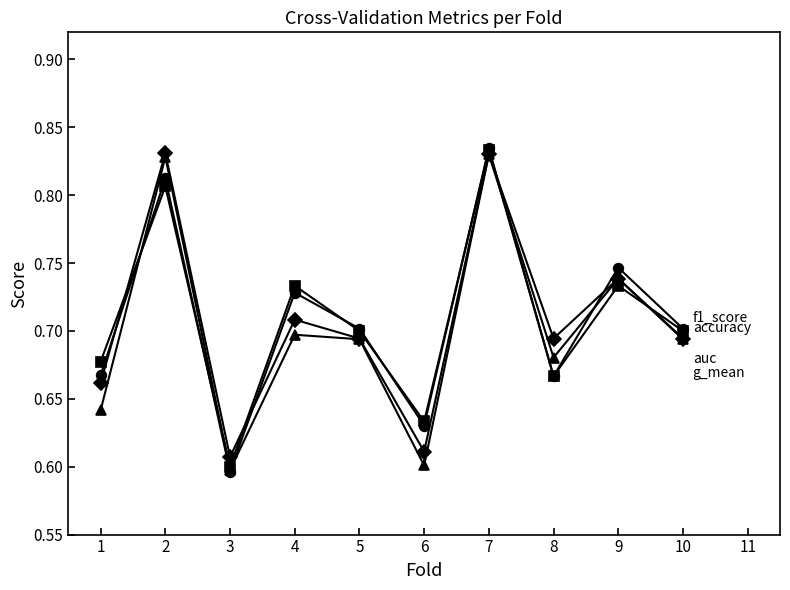

What is the total value across all series at 5?

2.8